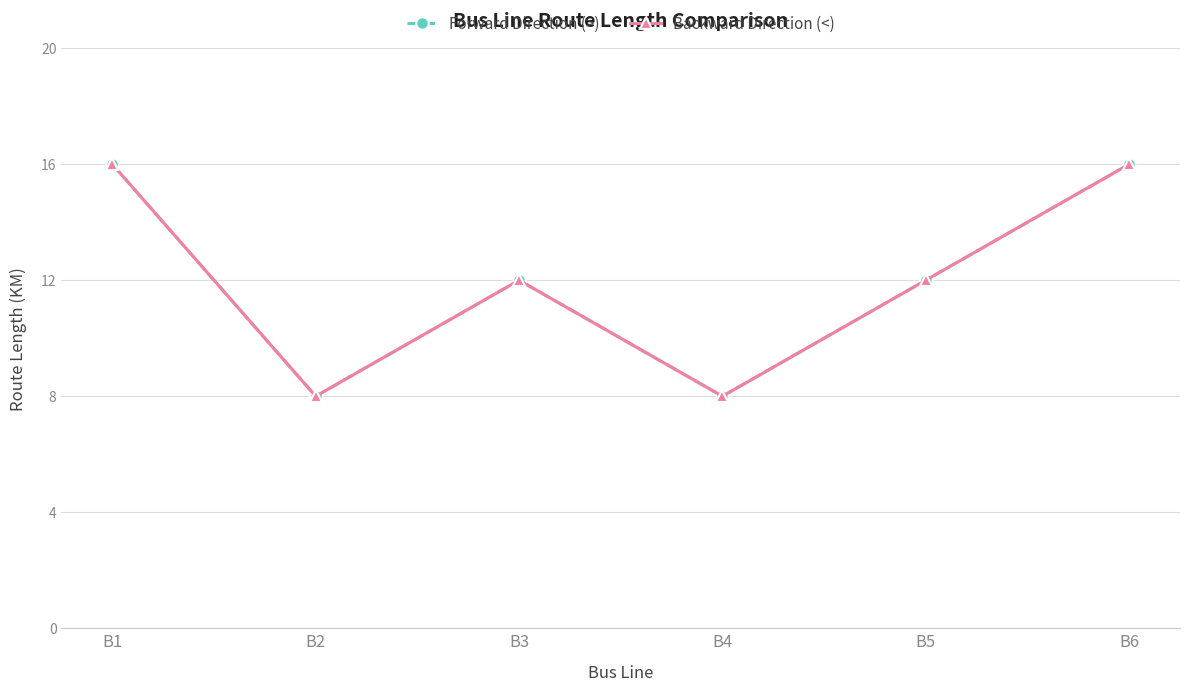

Does the chart have visible grid lines?

Yes